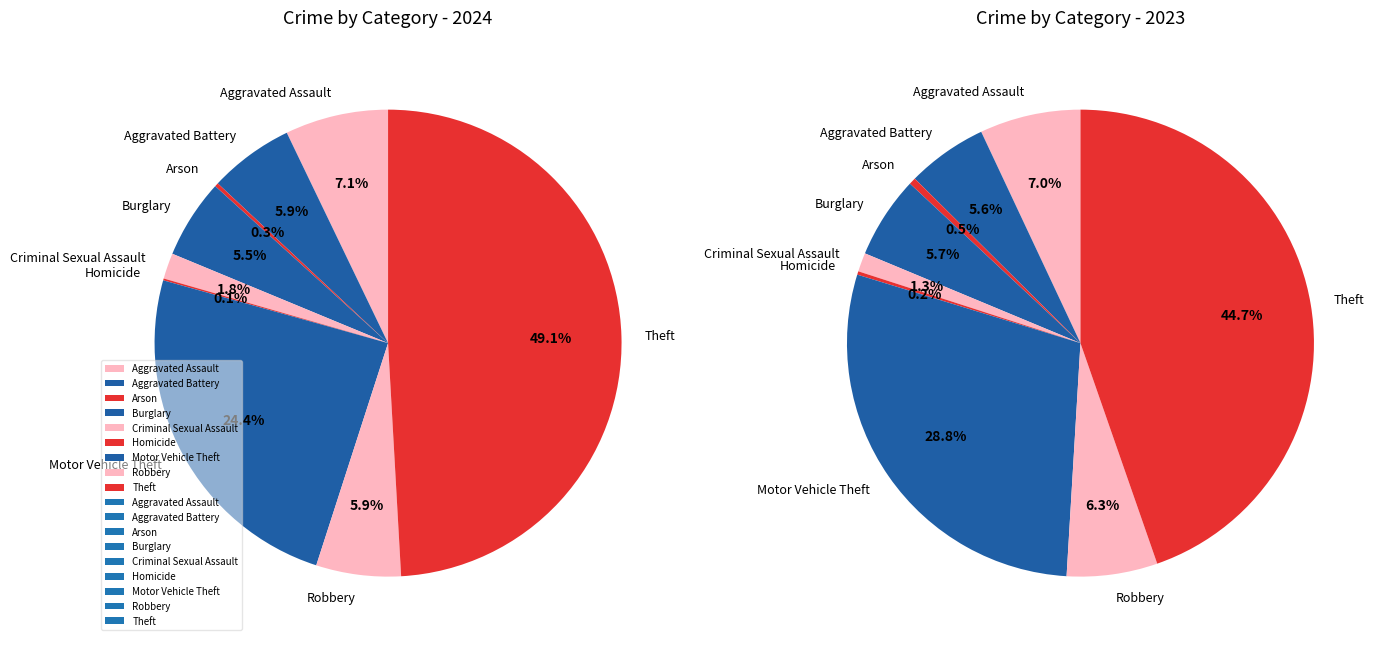

To the nearest percent, what is the combined percentage of Aggravated Assault and Theft?

52%